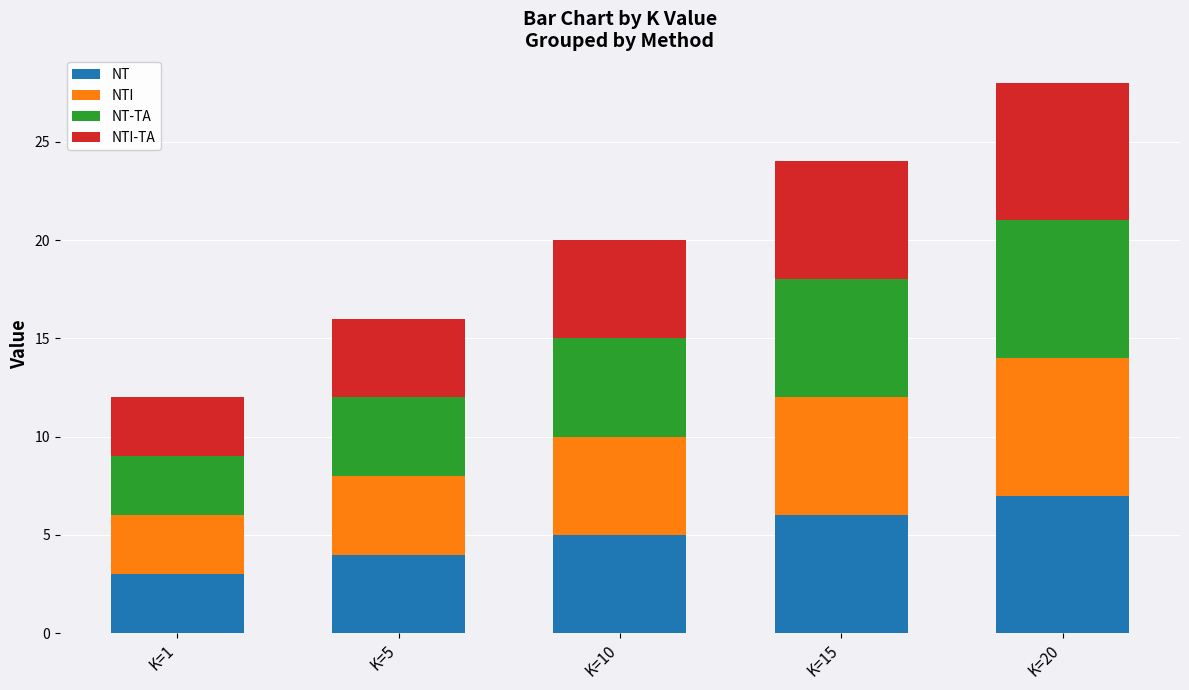

What are all the series names shown in the legend?

NT, NTI, NT-TA, NTI-TA